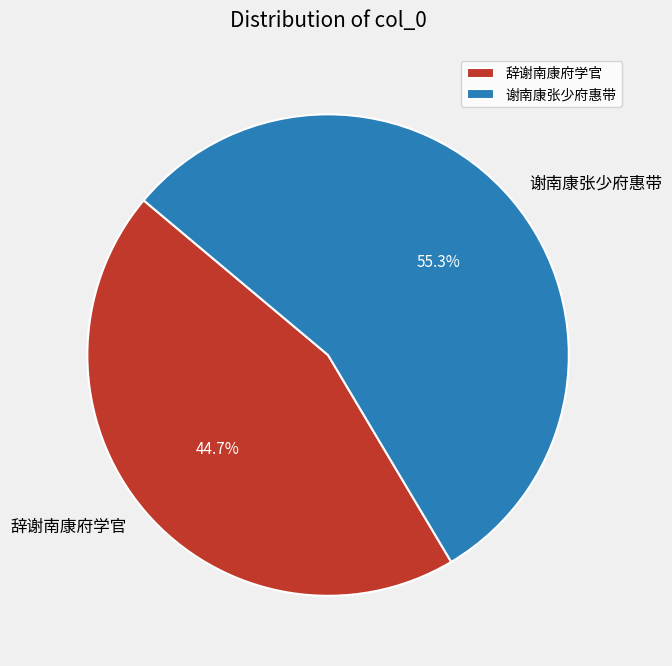

How many segments does this pie chart have?

2